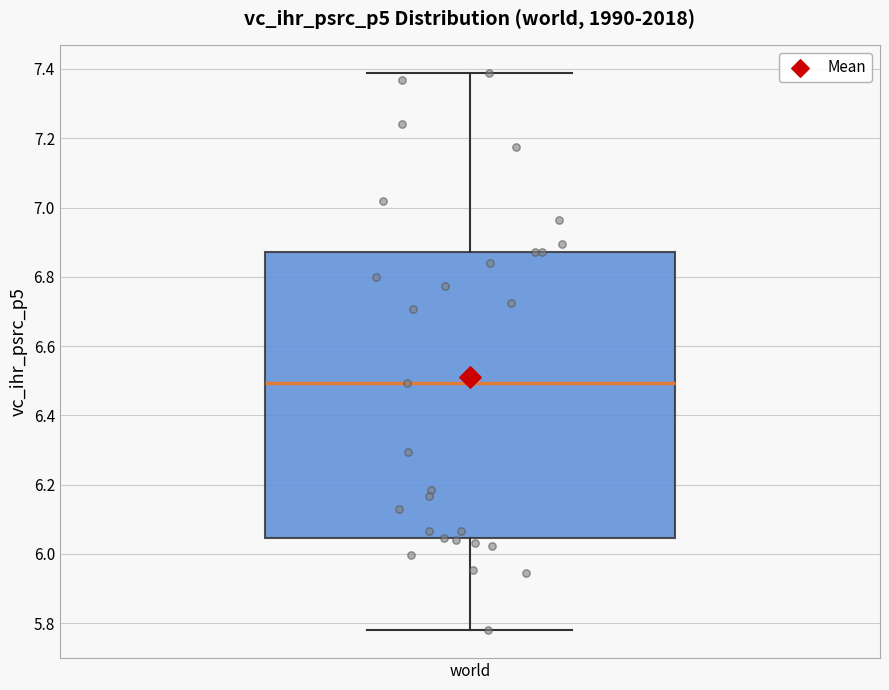

Read this box plot against the y-axis: the position of the median line, the range covered by the box, and the ends of both whiskers. The values are not printed on the chart, so give them approximately, as read against the axis.

median 6.50, box 6.04 to 6.88, whiskers 5.78 to 7.38